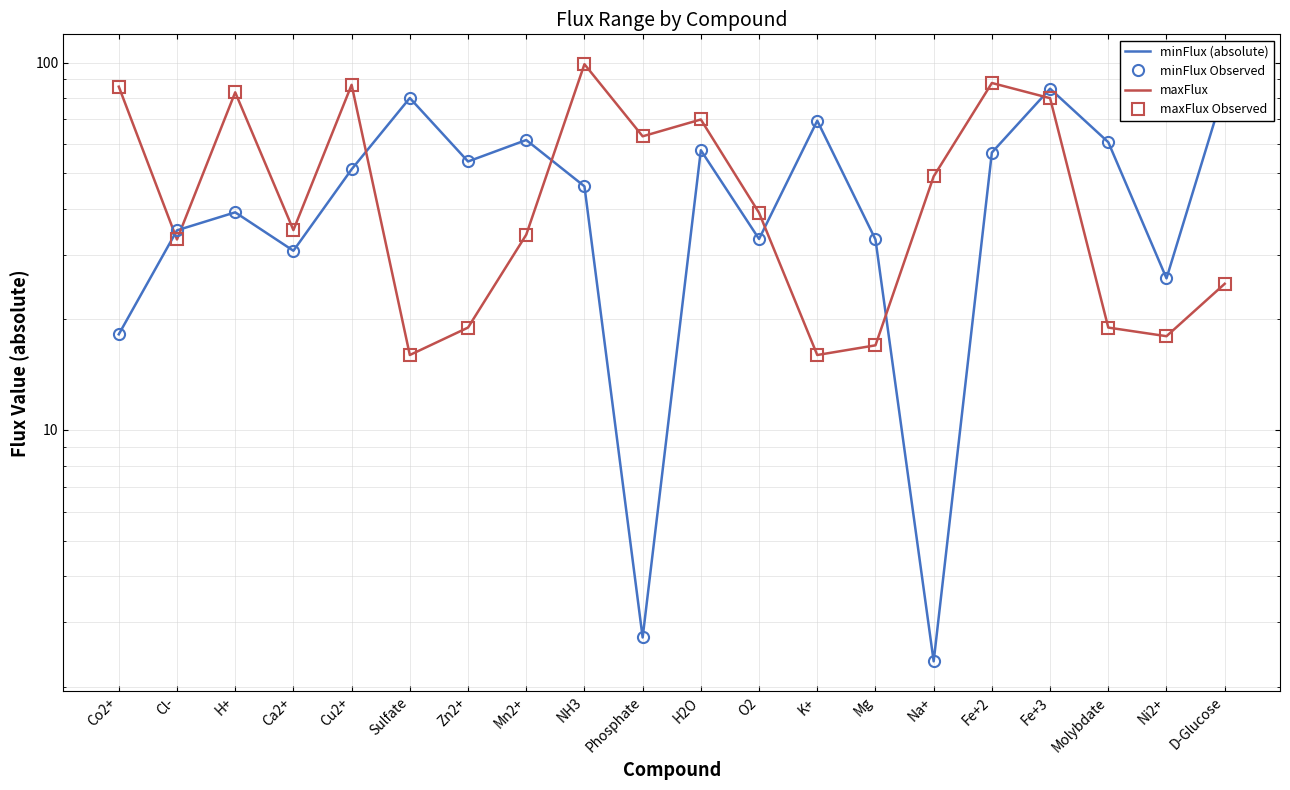

Which series has the largest total across all categories?

maxFlux